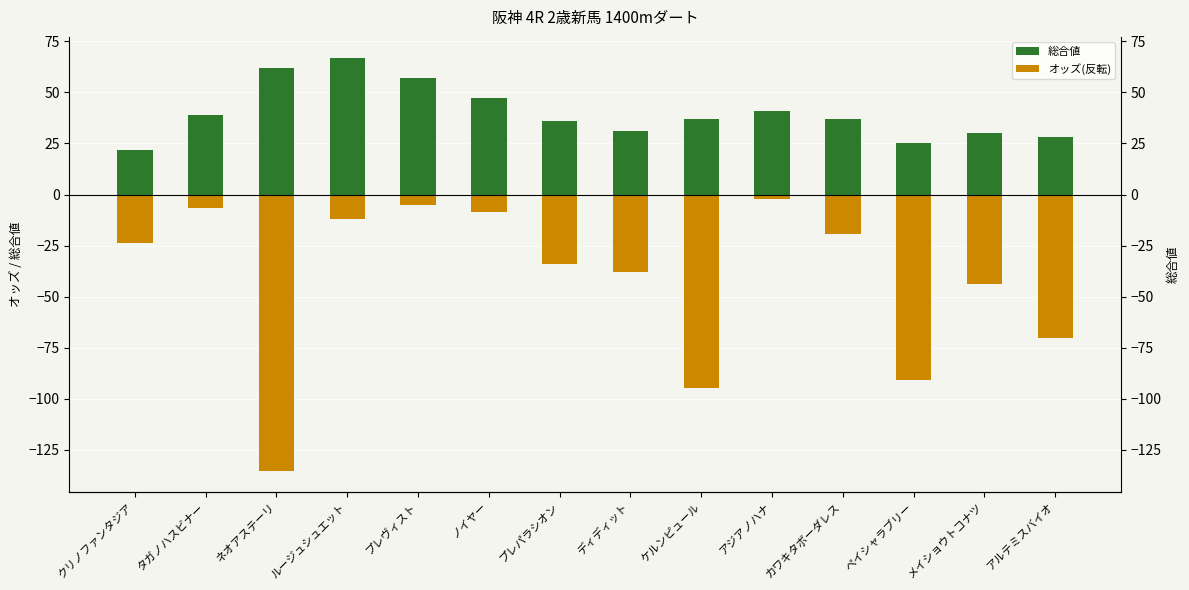

What is the spread (max minus min) of values at ノイヤー?

55.6